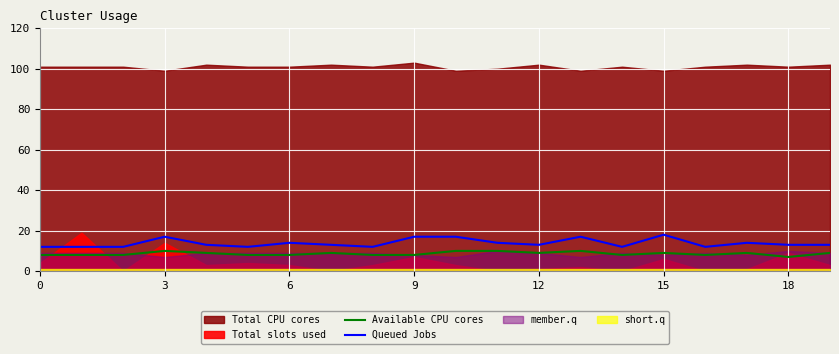

Is it true that Queued Jobs equals 18 at 0?

False